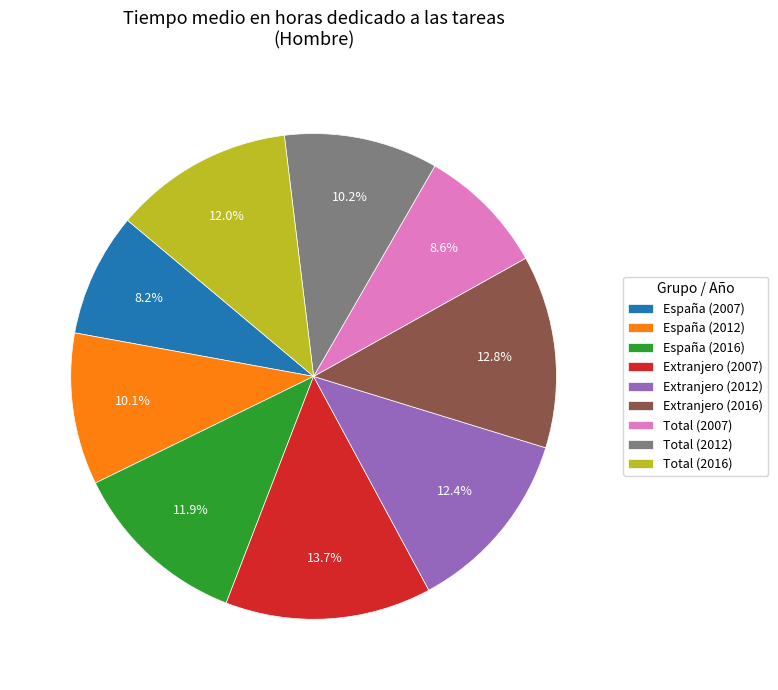

How much of the chart is everything except Extranjero (2007)?

86.3%